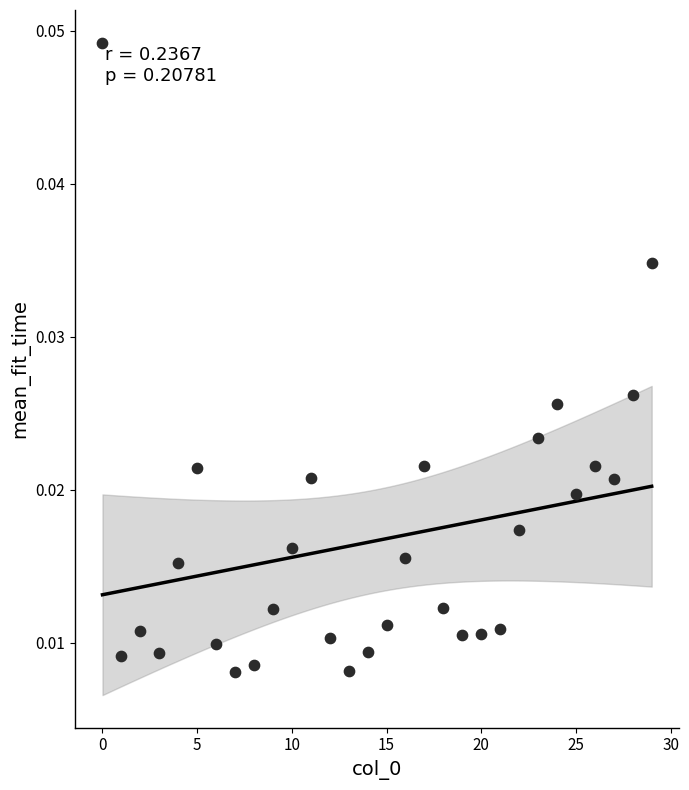

What is the range of X values (max minus min)?

29.0